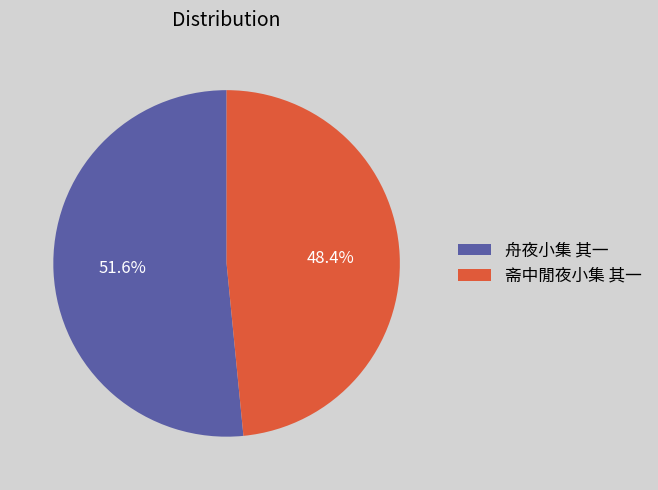

What portion of the pie excludes 斋中閒夜小集 其一?

51.6%